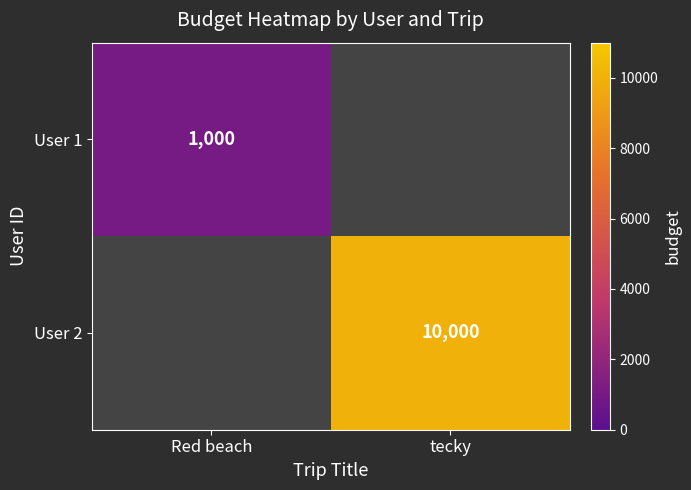

The value of User 2 at tecky is 10000. True or false?

True